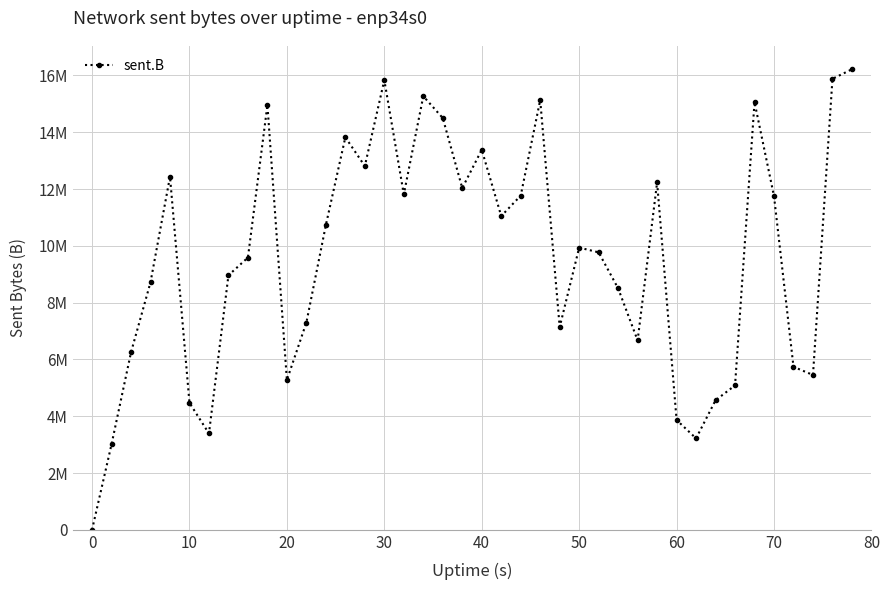

Does the chart have visible grid lines?

Yes